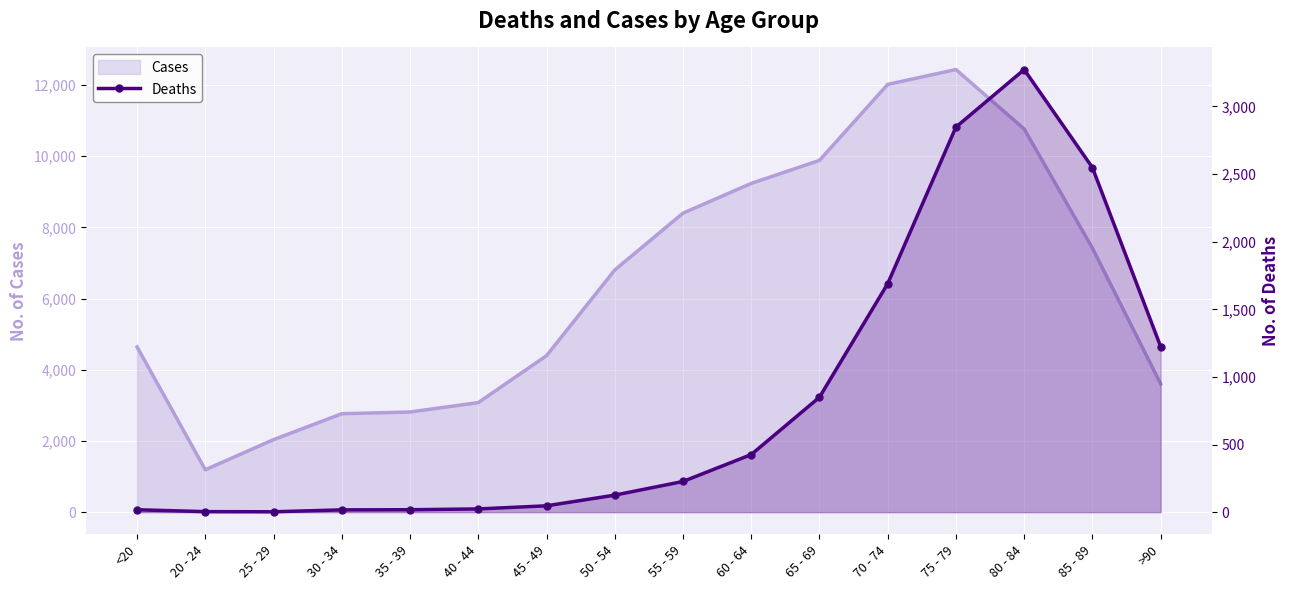

What position from the right is 40 - 44?

11